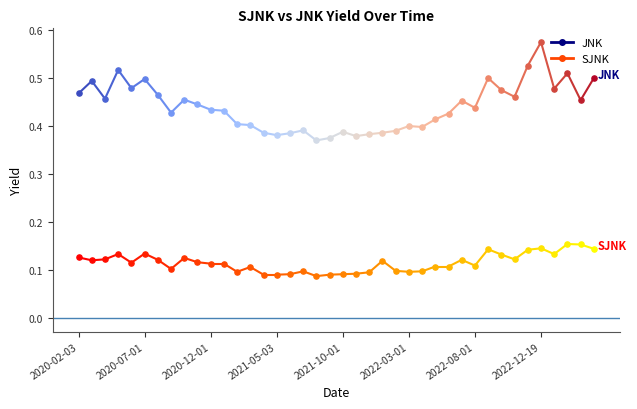

Which series has the largest Y range (max minus min)?

JNK